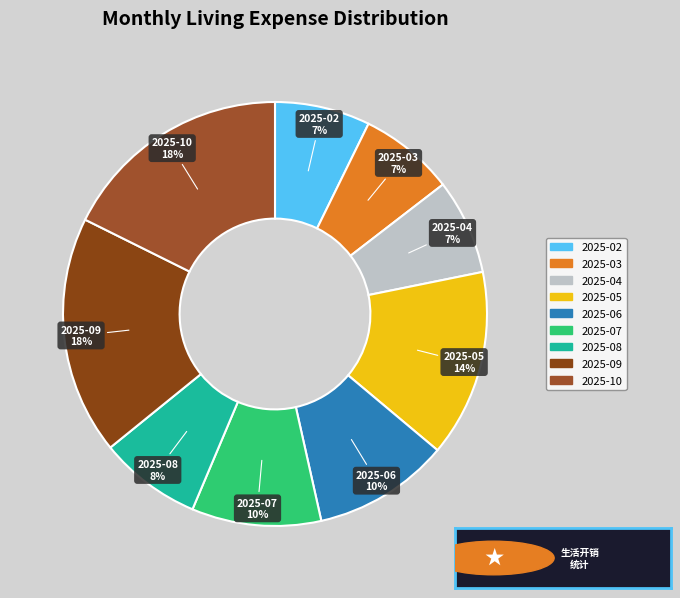

To the nearest percent, what percentage of the pie is 2025-09?

18%